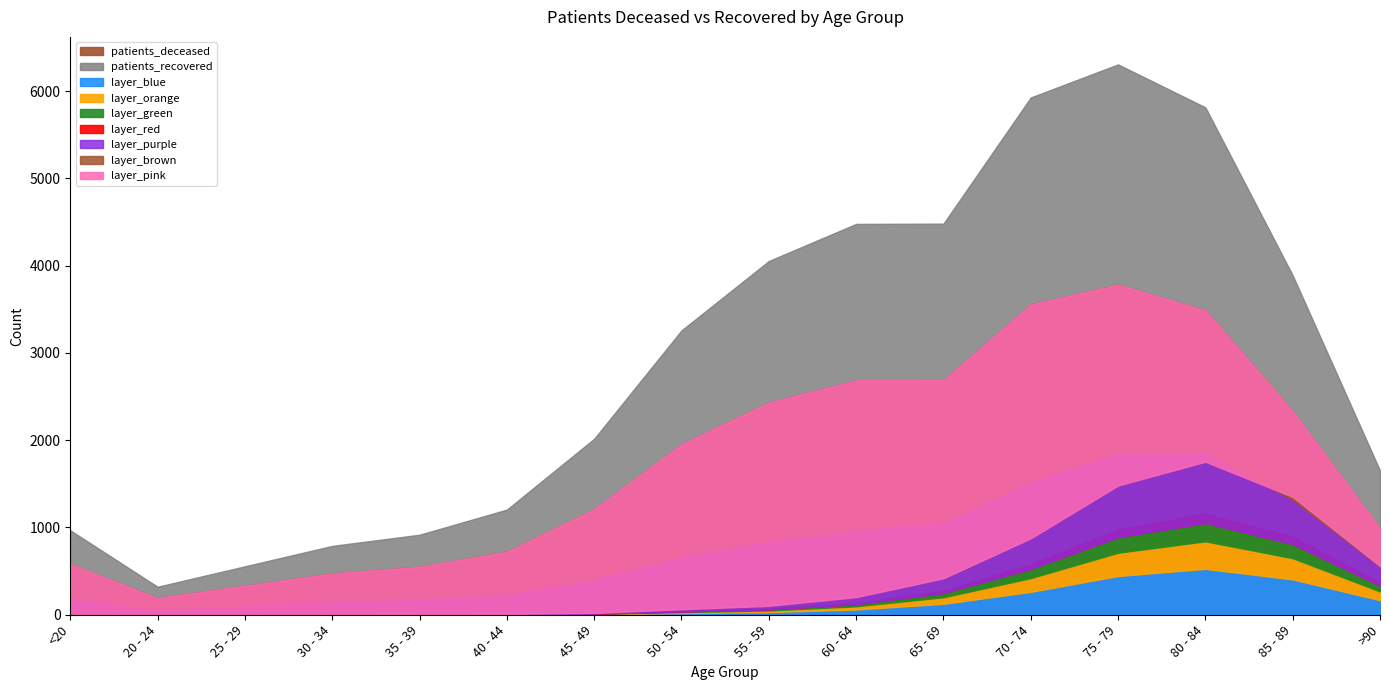

Read the patients_recovered value at 40 - 44, to the nearest 10.

1200